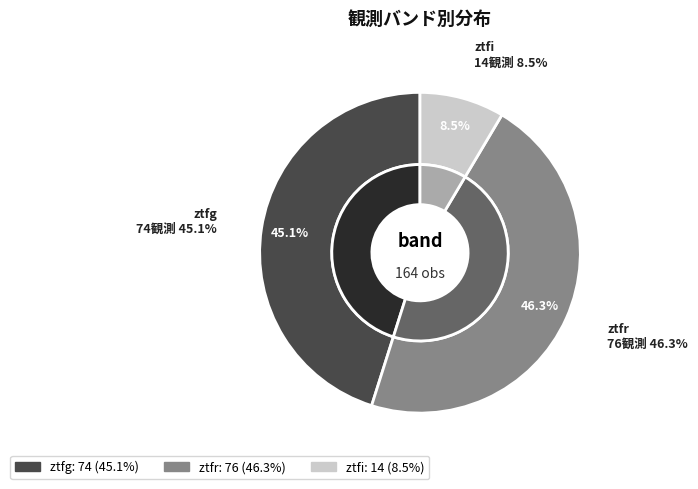

To the nearest percent, what is the difference between the ztfr and ztfi slice percentages?

38%